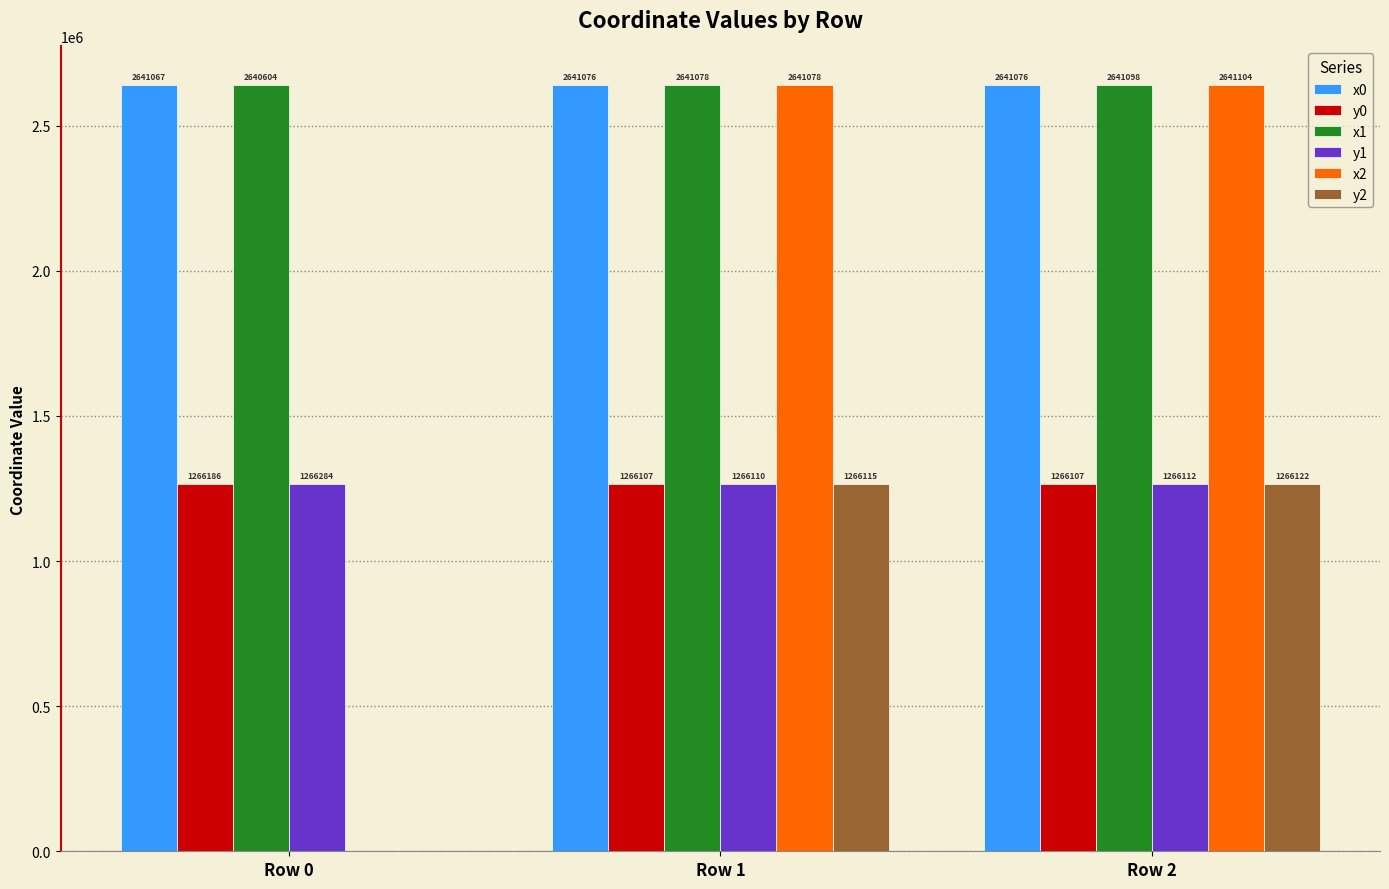

What is the value of the x2 bar at the 2nd from the left?

2641078.3